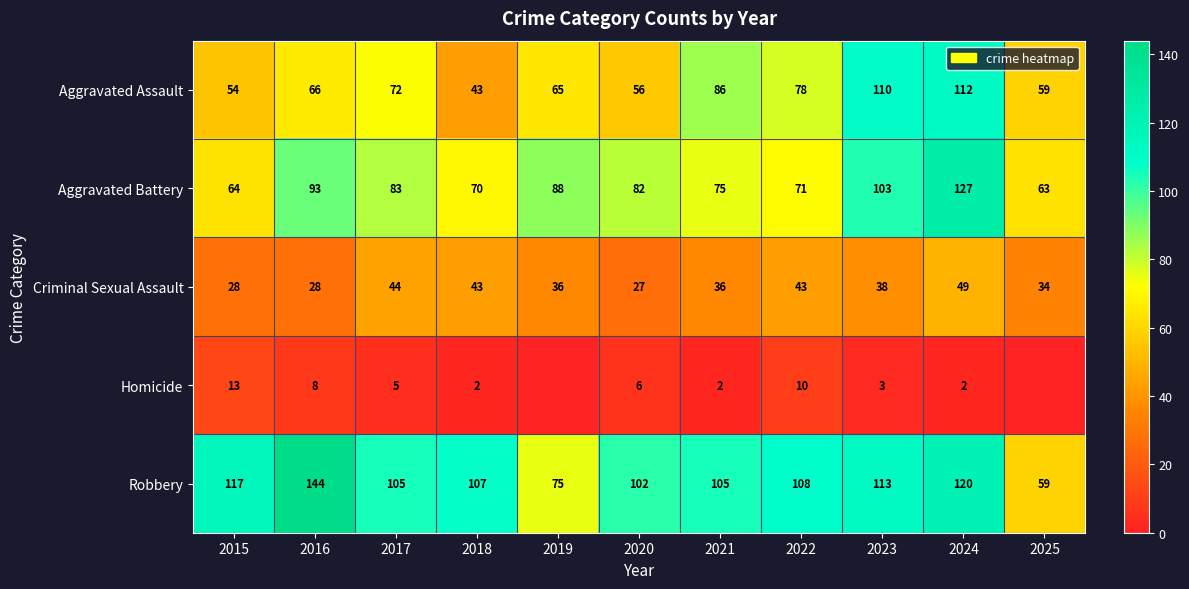

What is the sum of the Robbery values at 2018 and 2020?

209